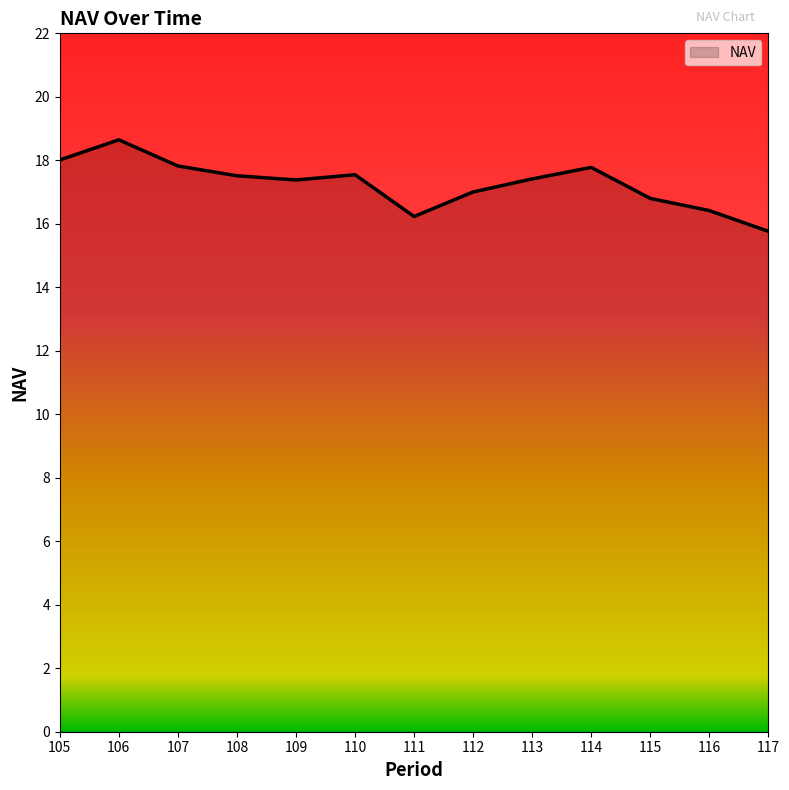

The chart shows a value of 17.5 at 110. True or false?

True